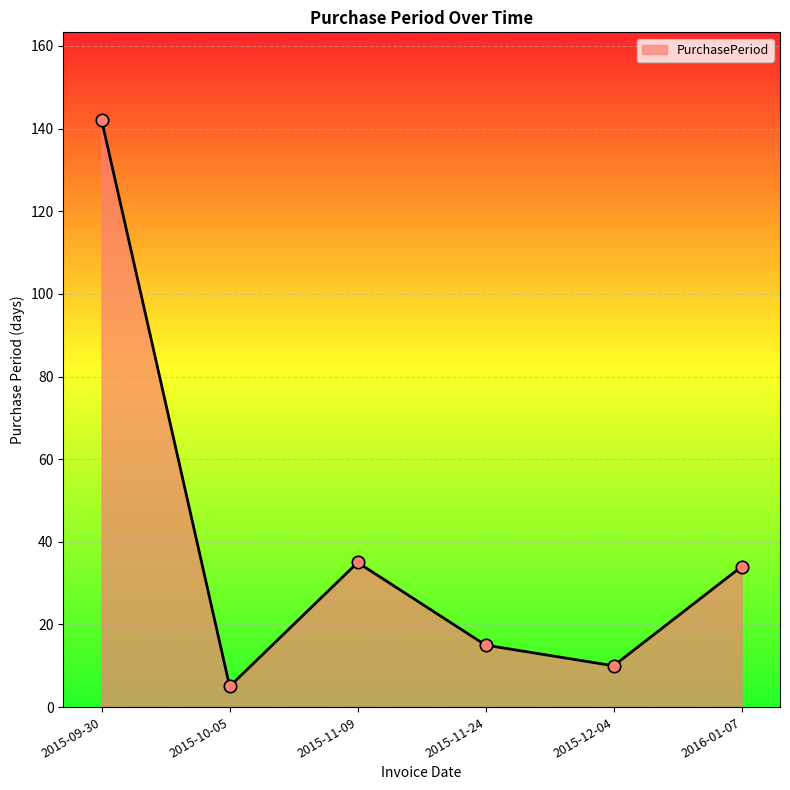

Which has a higher value, 2015-09-30 or 2016-01-07?

2015-09-30